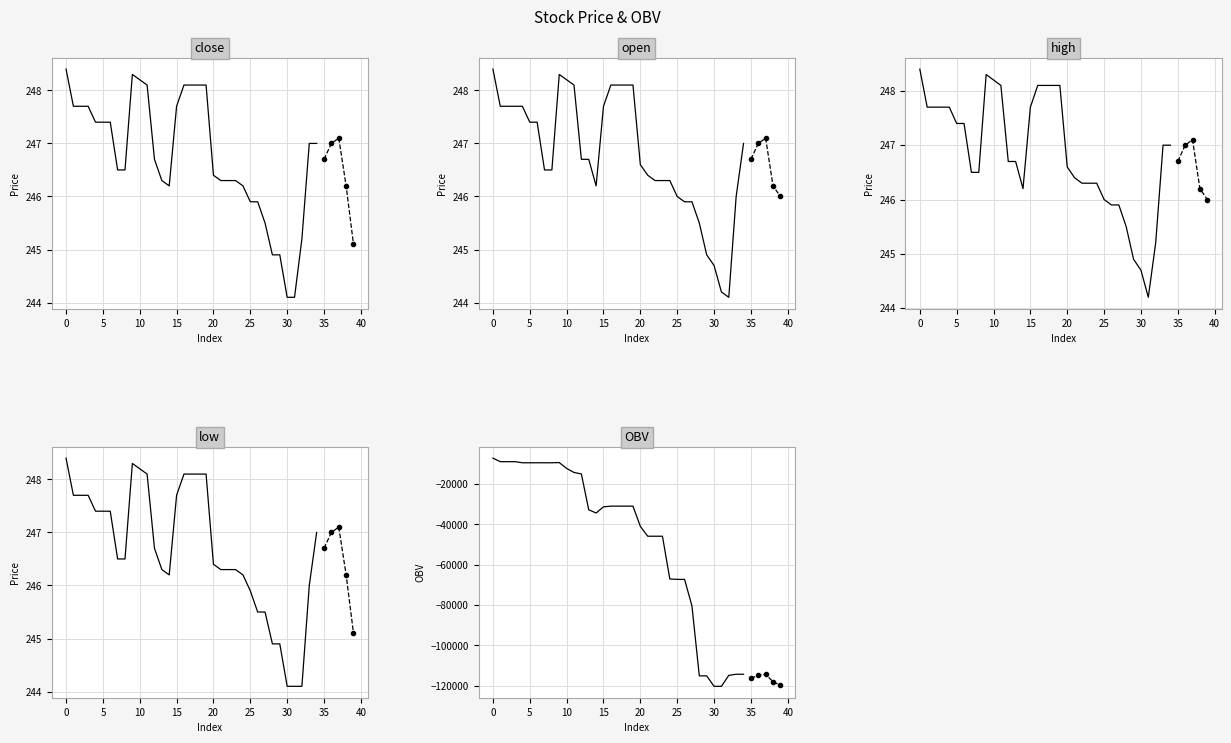

How many values in the open series exceed 246?

30